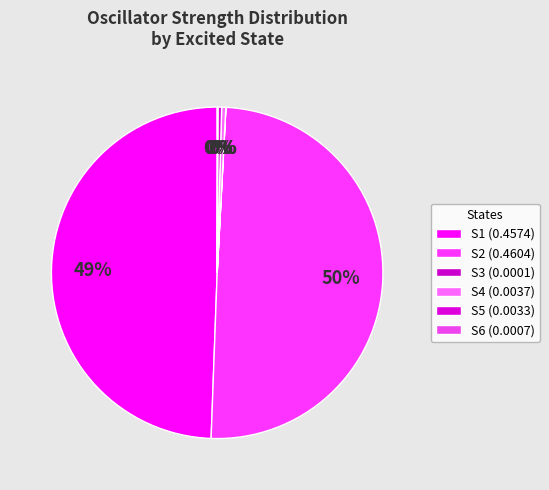

Which category has the biggest portion of the pie?

S2